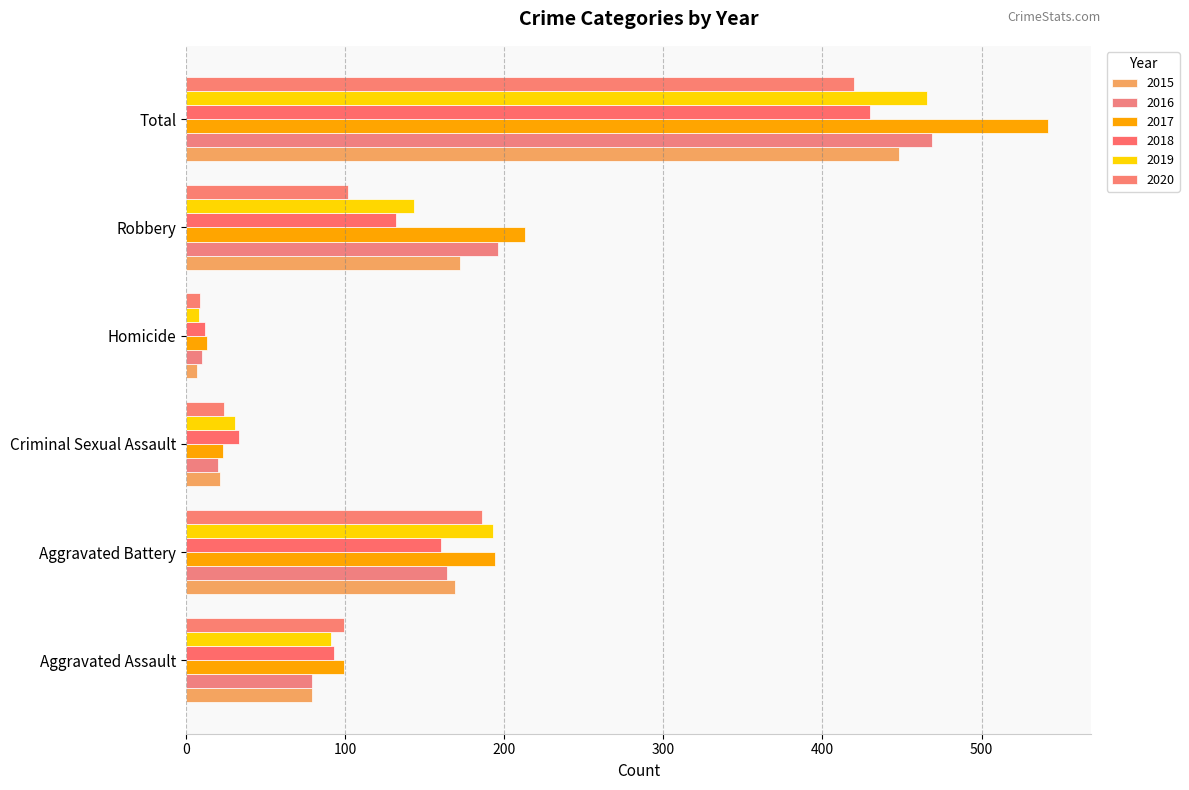

Reading left to right, transcribe all the data shown in this chart.

2015: 79	169	21	7	172	448
2016: 79	164	20	10	196	469
2017: 99	194	23	13	213	542
2018: 93	160	33	12	132	430
2019: 91	193	31	8	143	466
2020: 99	186	24	9	102	420